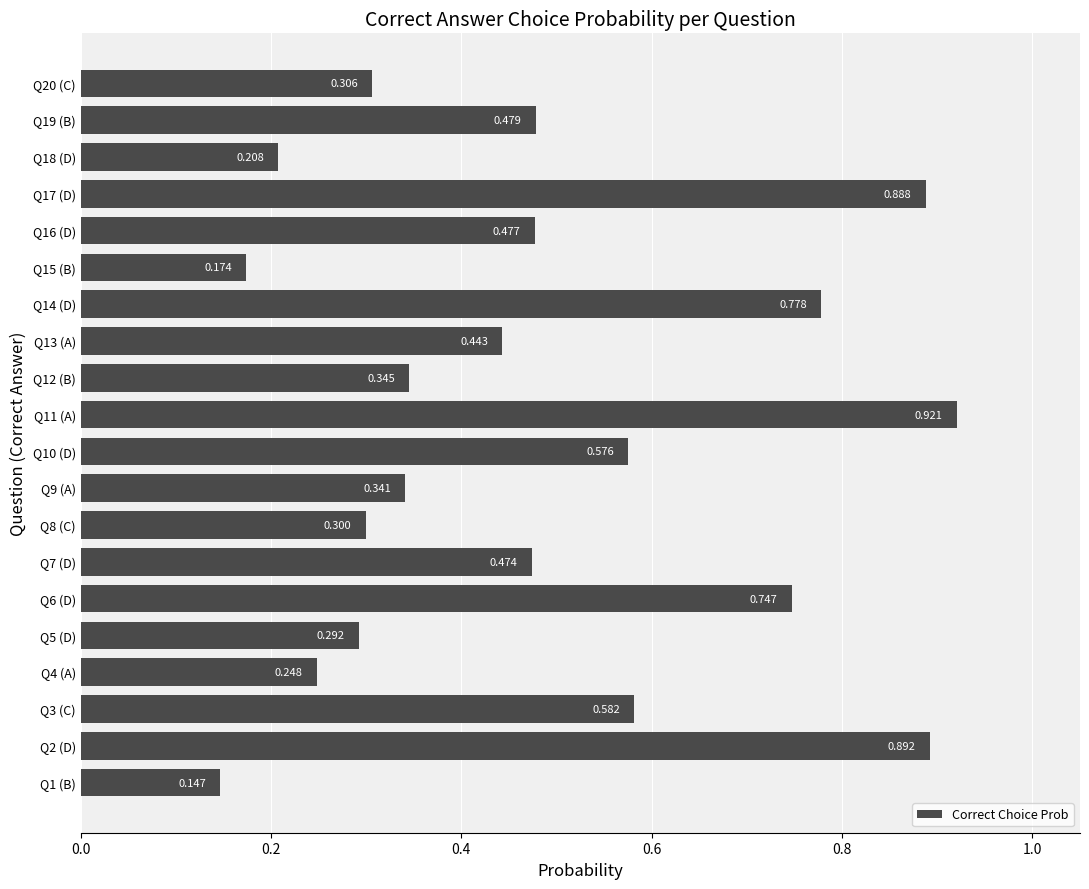

Count the number of categories in the chart.

20